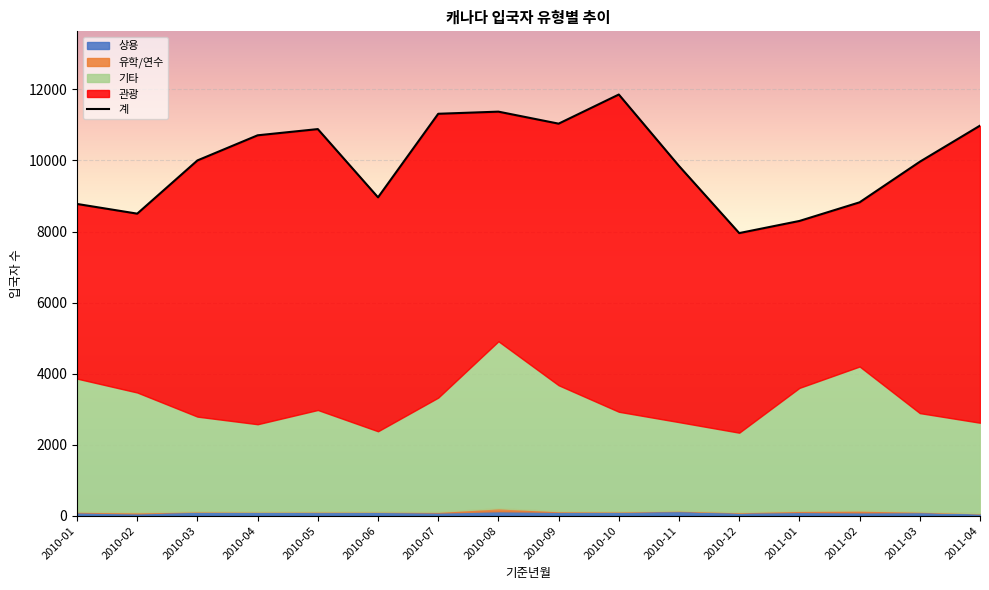

At which label is 기타 closest to 3467?

2011-01